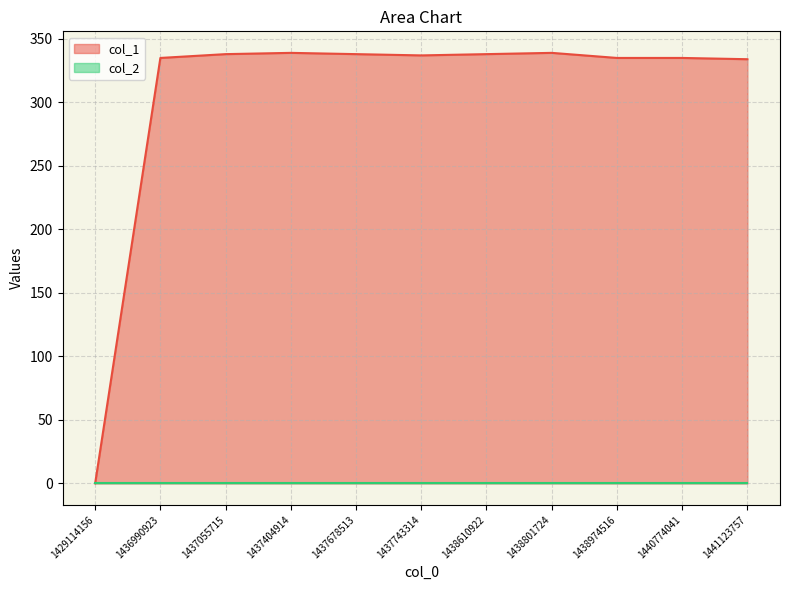

What is the approximate value at 1437743314?

337